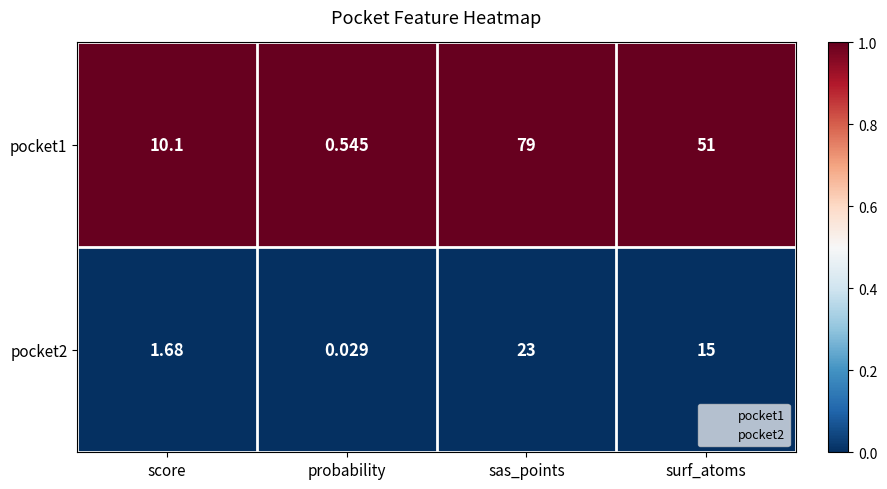

At which label does pocket1 reach its minimum?

probability